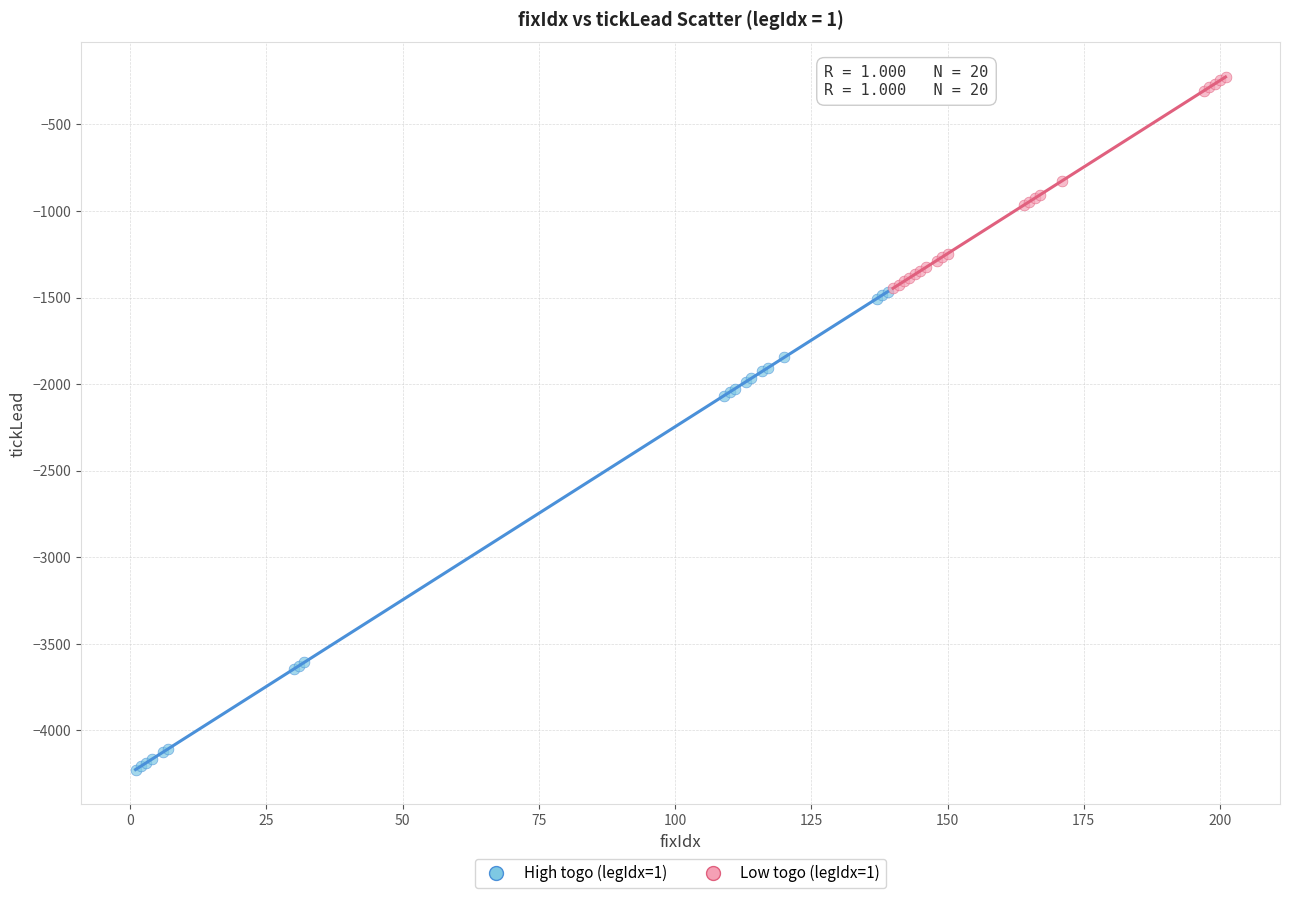

Which series has the largest Y range (max minus min)?

High togo (legIdx=1)